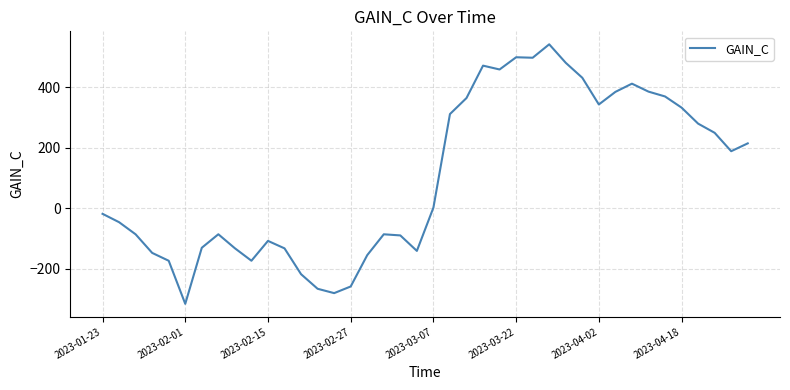

What is the minimum value shown in the chart?

-316.0